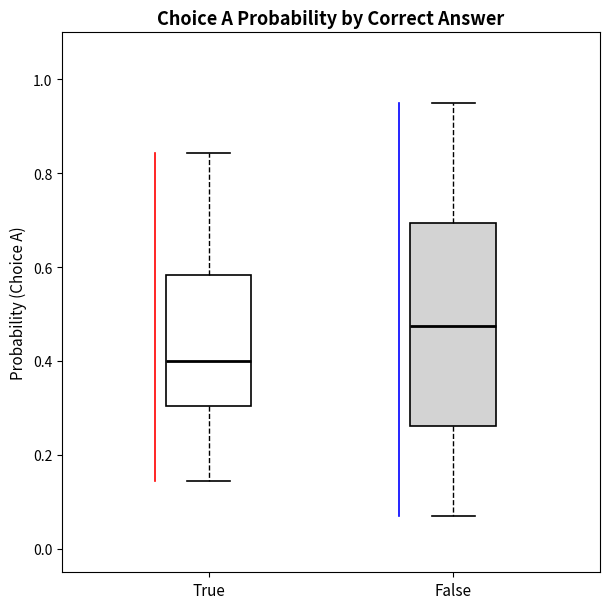

Where is the upper edge of the box for False on the y-axis? The values are not printed on the chart, so give them approximately, as read against the axis.

0.70